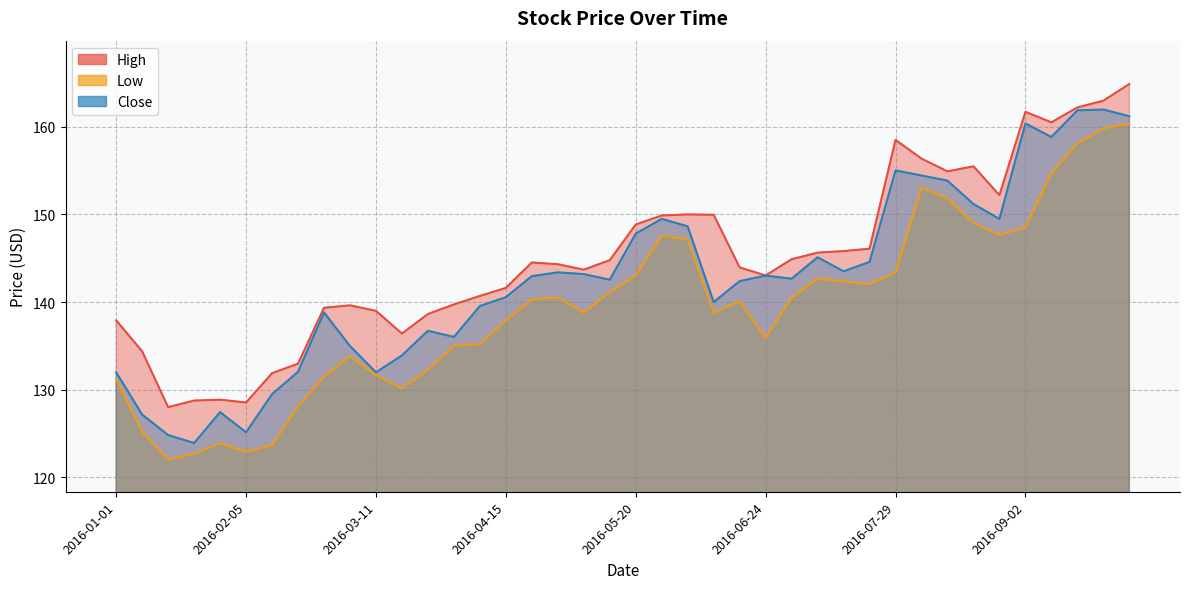

What is the sum of the Close values at 2016-06-17 and 2016-03-04?

277.4